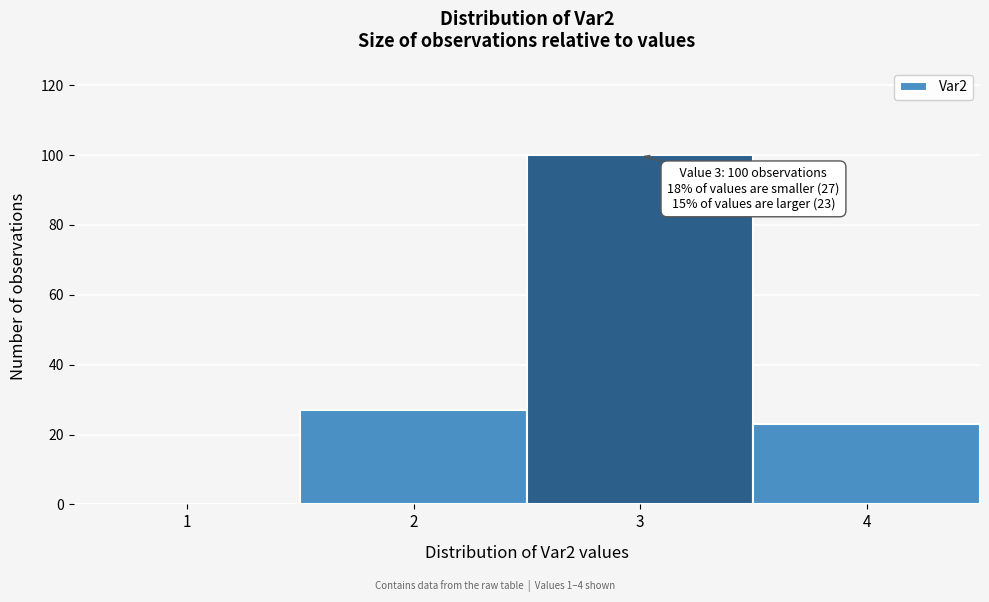

Which range on the x-axis has the tallest bar?

2.5 to 3.5